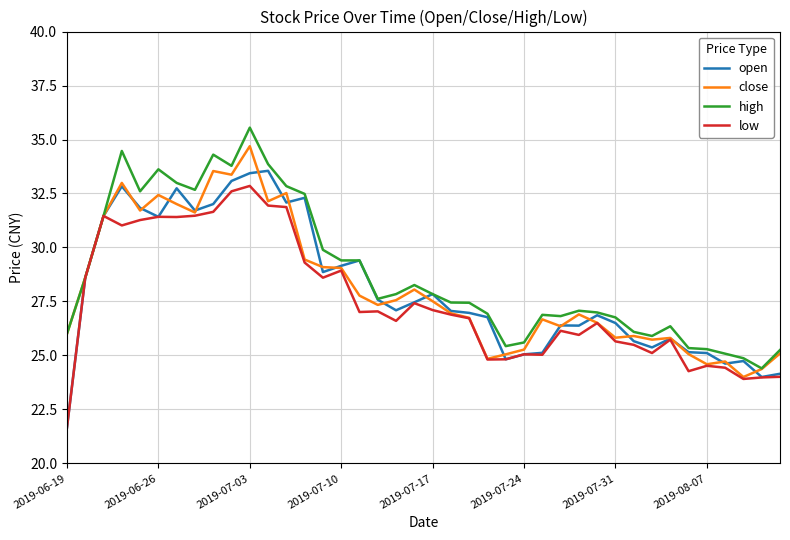

What are all the series names shown in the legend?

open, close, high, low